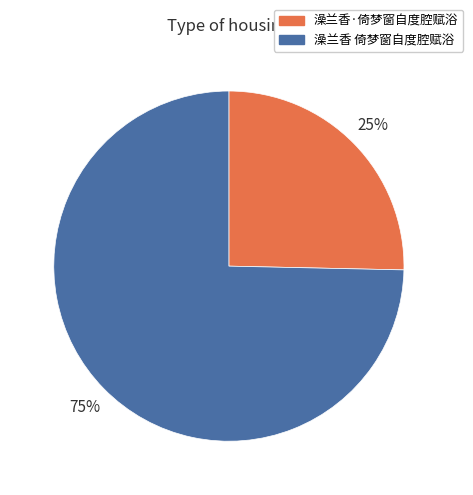

Rank the categories by value from highest to lowest.

澡兰香 倚梦窗自度腔赋浴, 澡兰香·倚梦窗自度腔赋浴